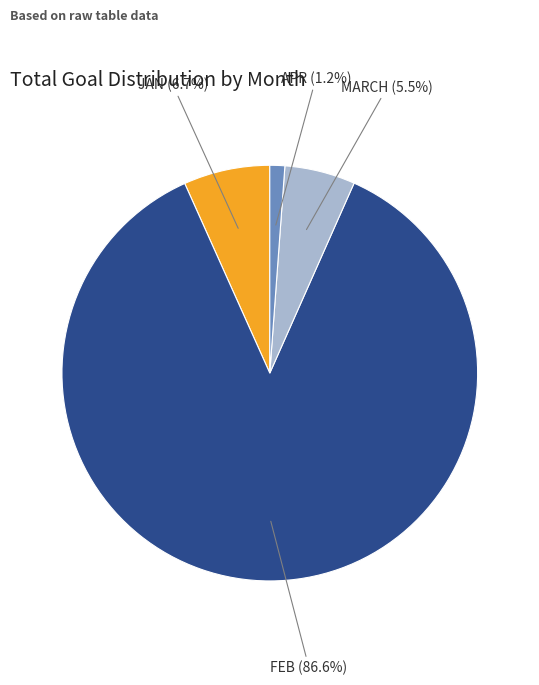

How many slices are in this pie chart?

4